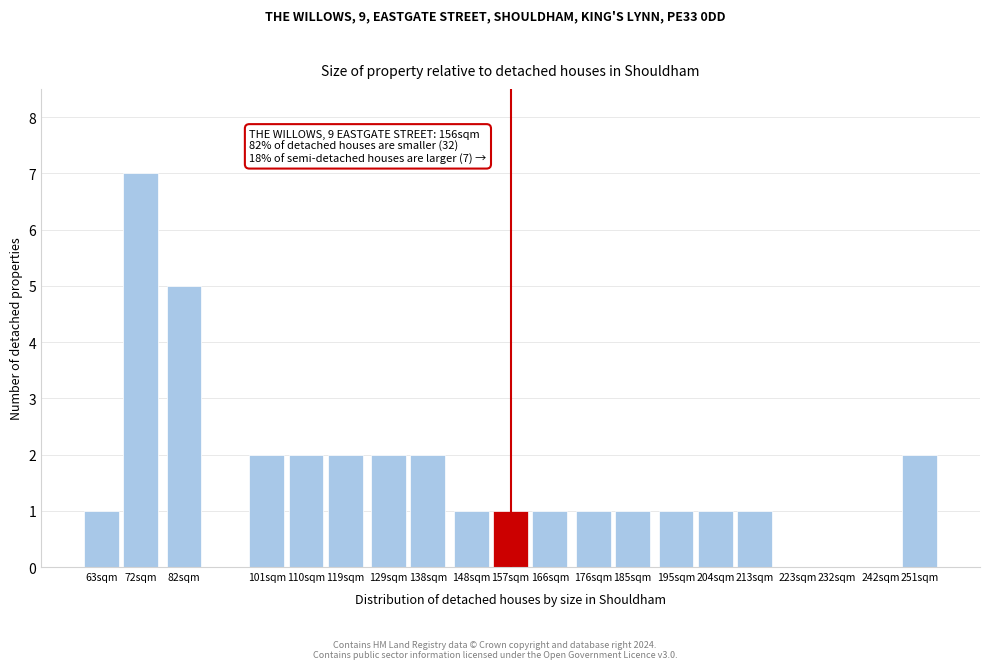

Reading left to right, list all the values displayed in this chart.

63sqm=1	72sqm=7	82sqm=5	101sqm=2	110sqm=2	119sqm=2	129sqm=2	138sqm=2	148sqm=1	157sqm=1	166sqm=1	176sqm=1	185sqm=1	195sqm=1	204sqm=1	213sqm=1	223sqm=0	232sqm=0	242sqm=0	251sqm=2